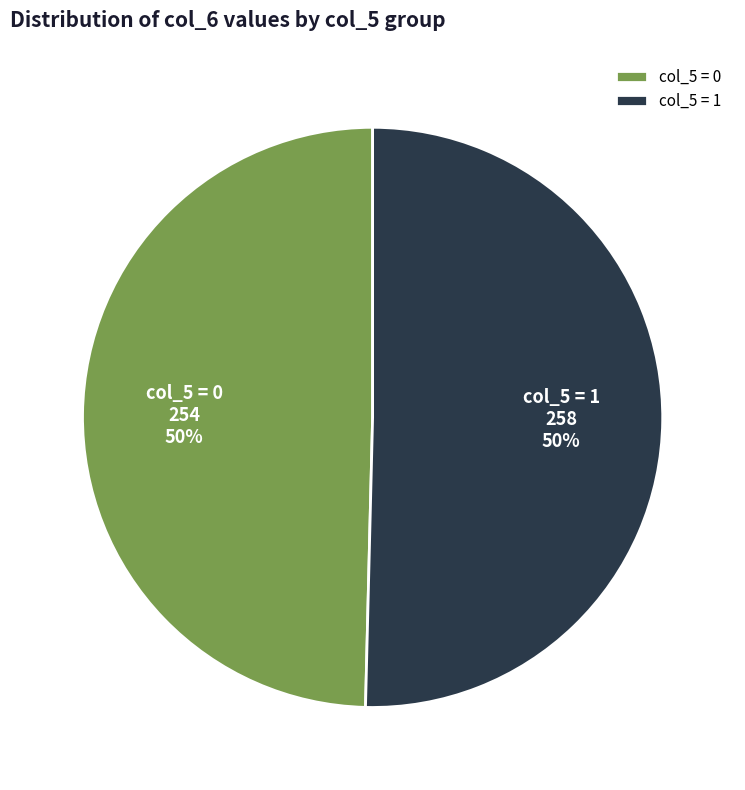

True or false: col_5 = 0 accounts for 38% of the total.

False